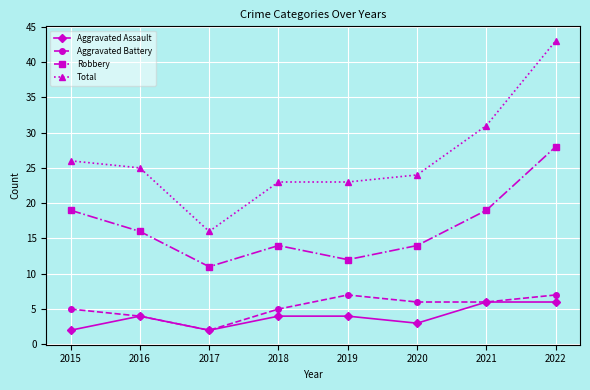

True or false: Aggravated Battery and Robbery intersect in this chart.

False